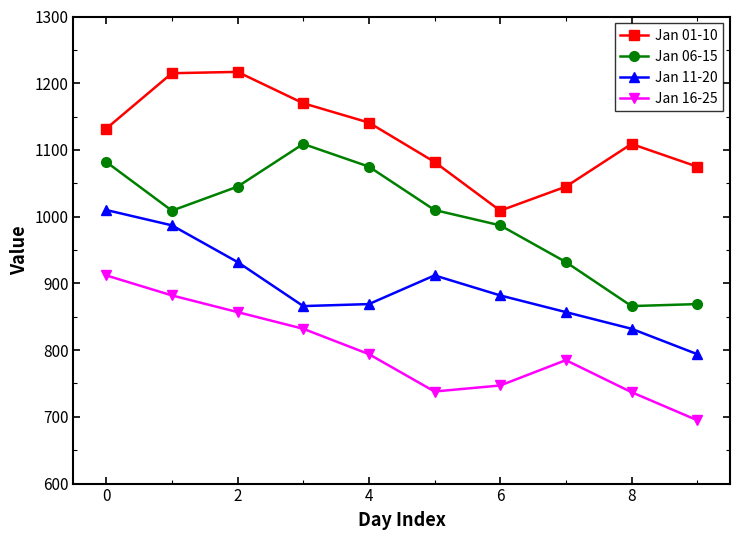

What is the difference between the maximum and minimum values in the Jan 01-10 series?

208